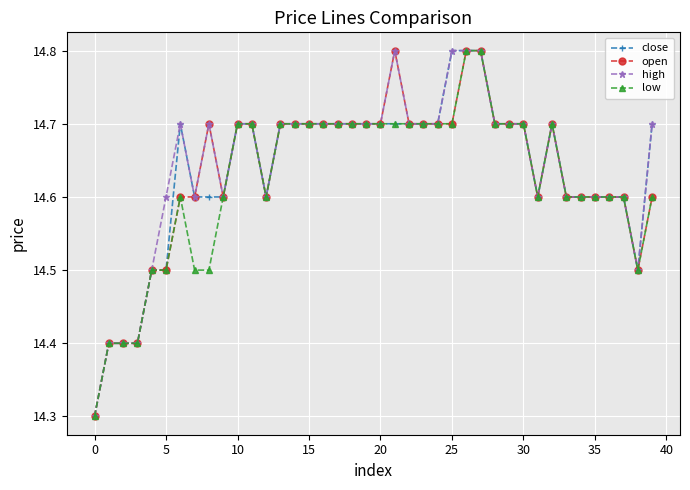

Count the number of categories in the chart.

40